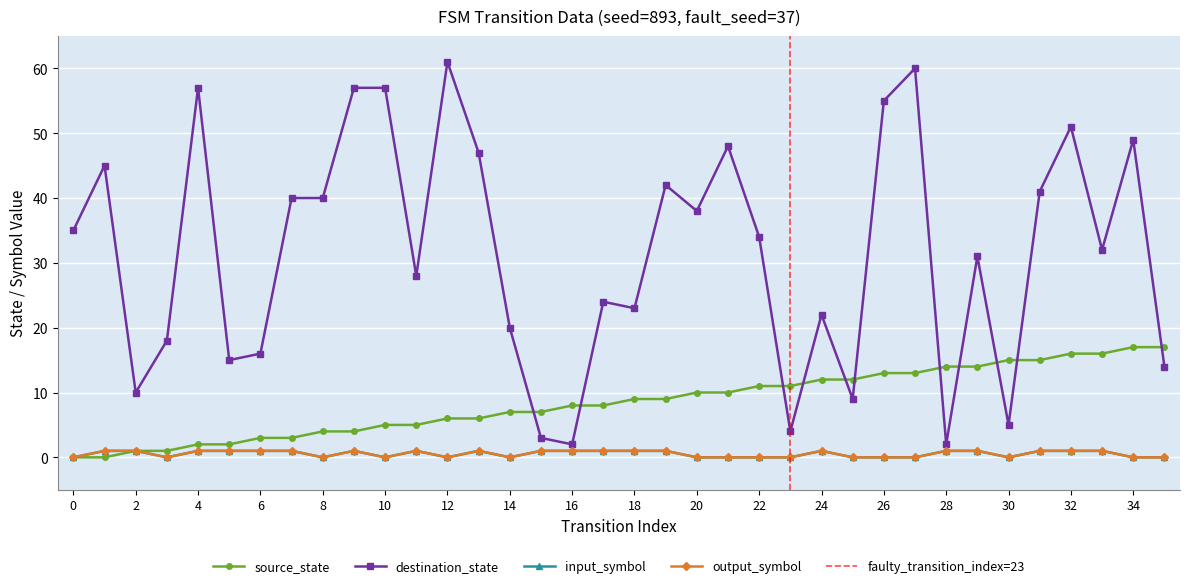

Is it true that source_state equals 9 at 18?

True